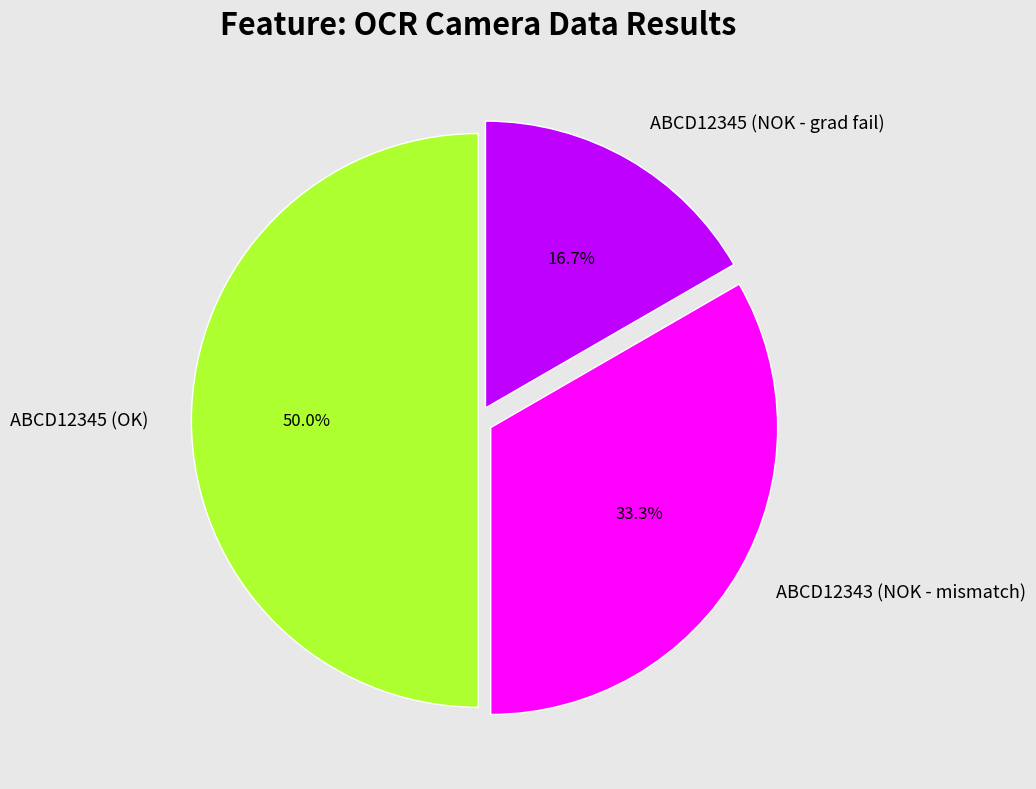

What is the total percentage of ABCD12343 (NOK - mismatch) and ABCD12345 (OK)?

83.3%